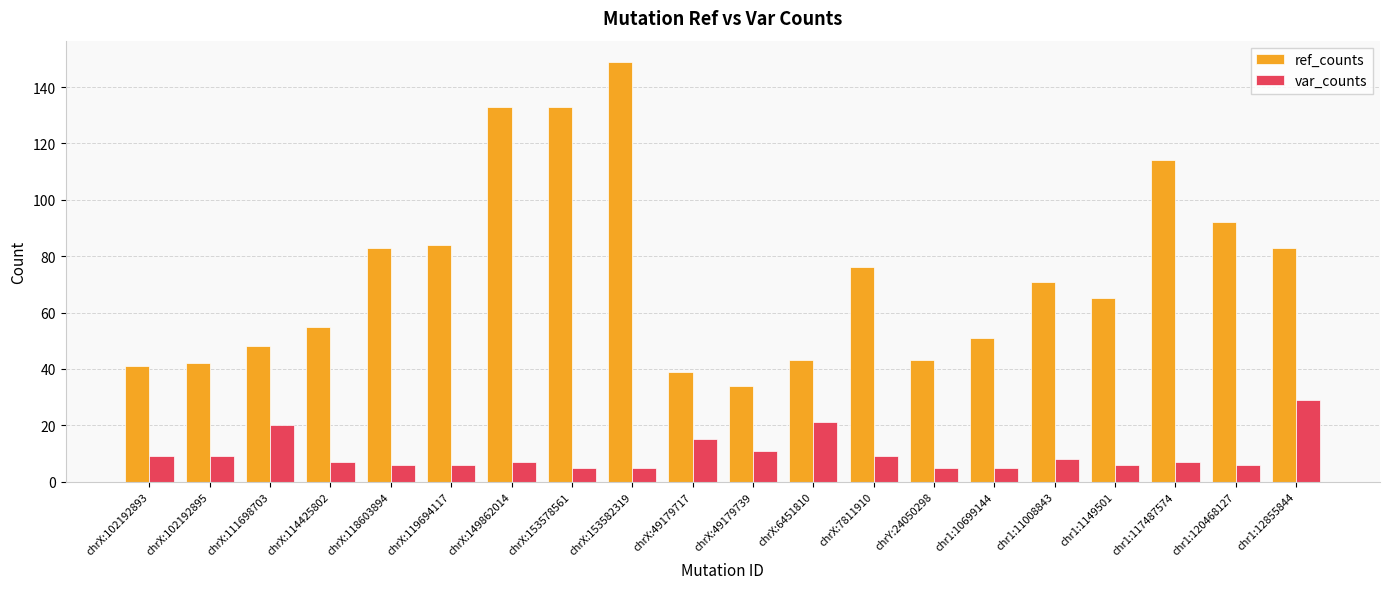

The ref_counts series shows 55 at chrX:114425802. True or false?

True